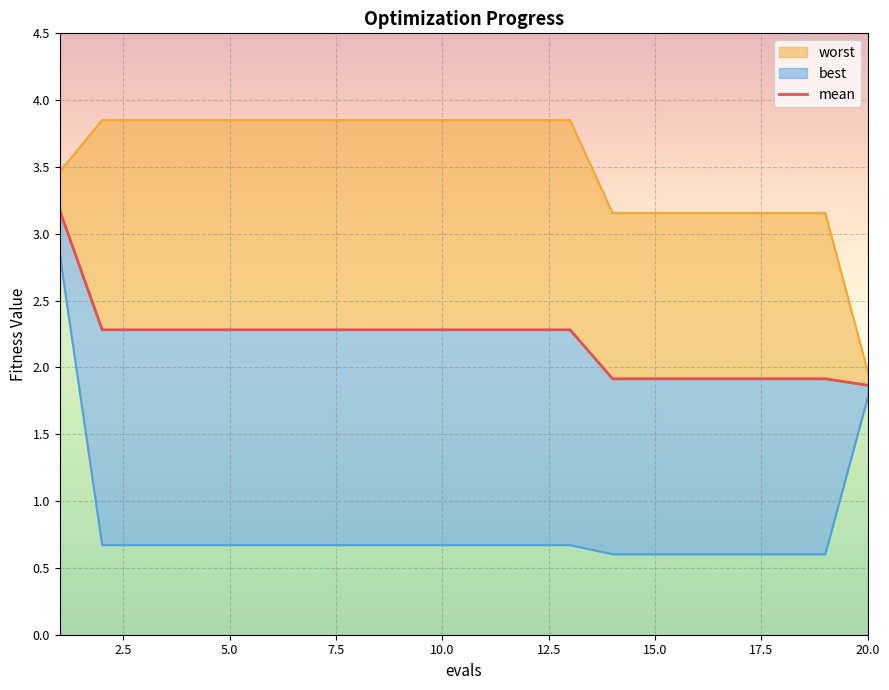

Is it true that the value at 12.5 is 3.3?

False